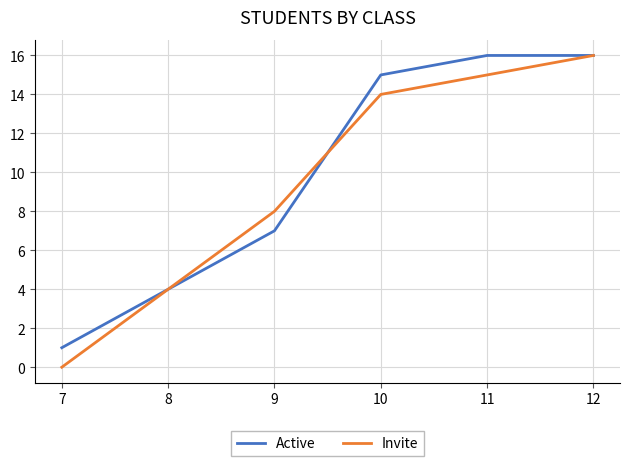

How many values in the Active series are below 15?

3